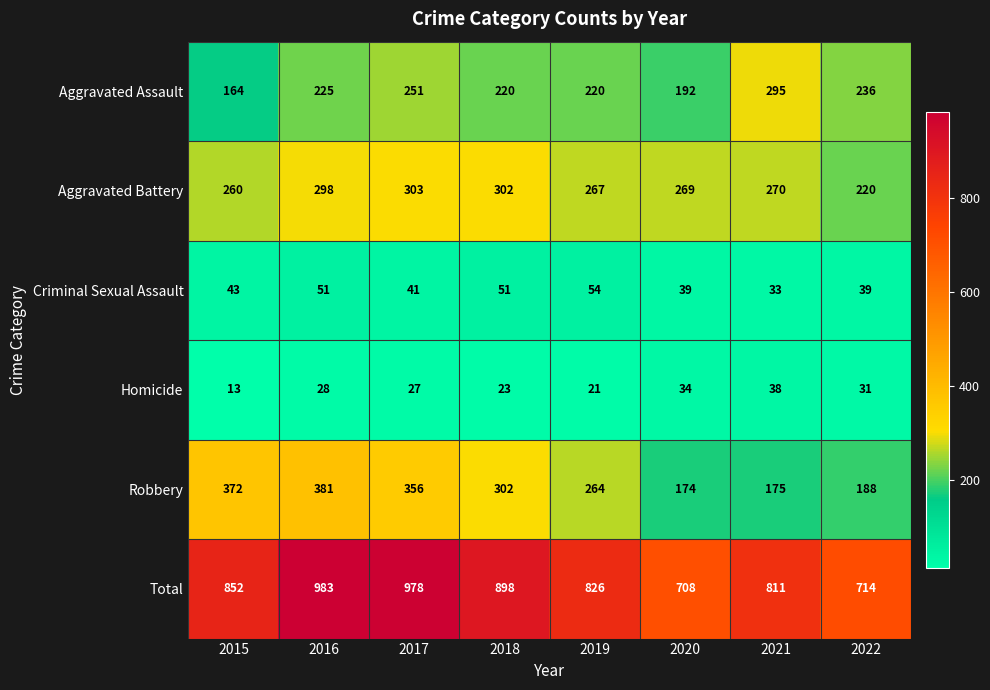

Which series has the widest spread of values?

Total